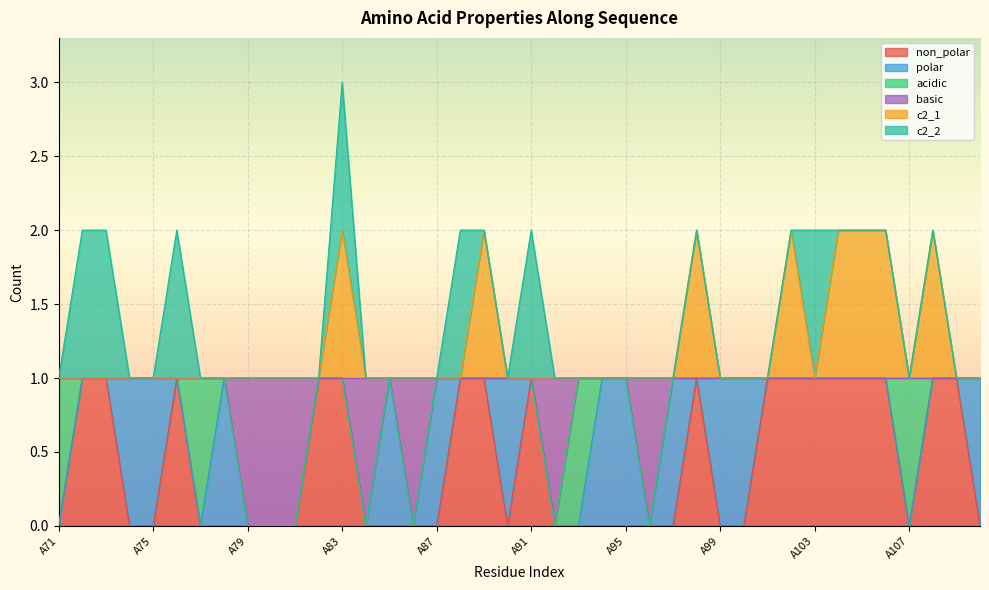

At which category is the sum across all series the highest?

A83